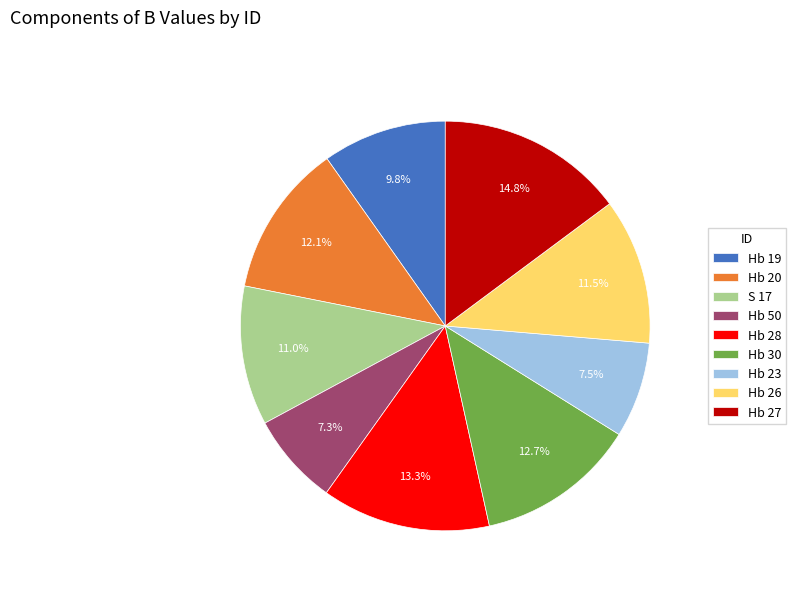

Between Hb 30 and Hb 28, which is larger?

Hb 28